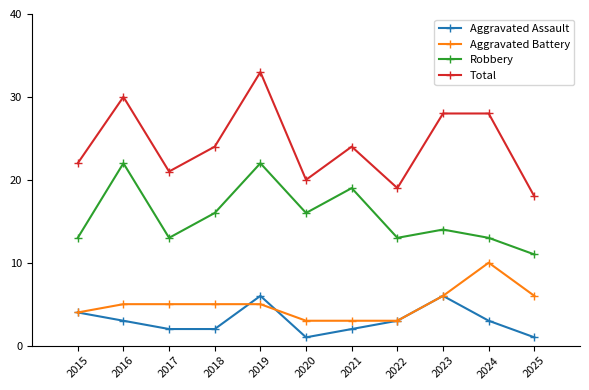

At which label does Total reach its peak?

2019